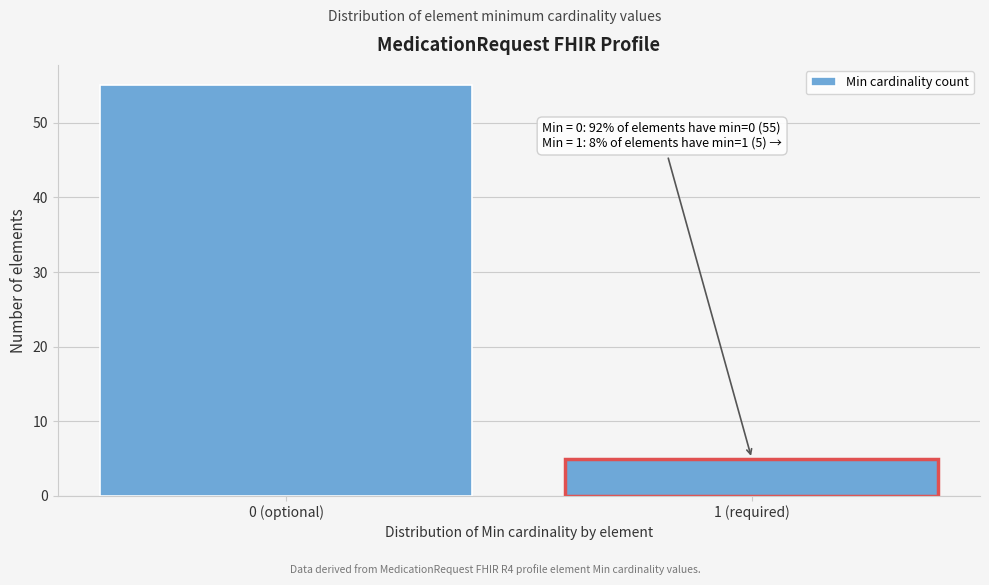

Reading left to right, extract all data points from this chart.

55	5